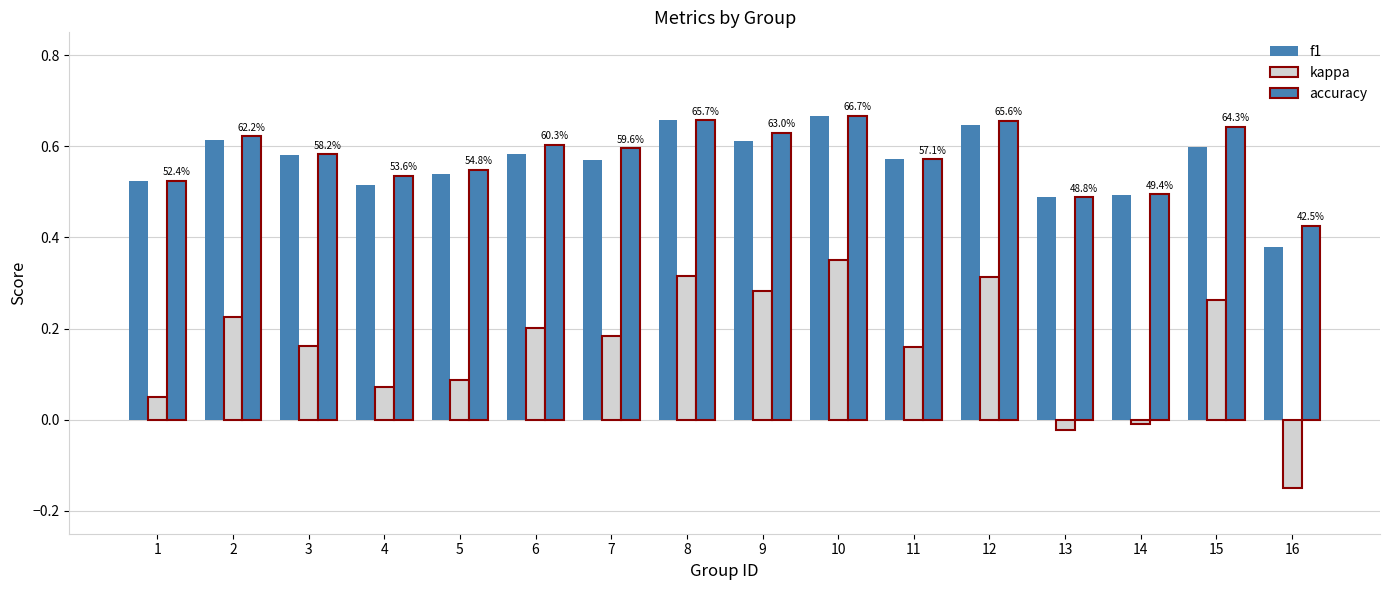

How many bars are there in each group?

3